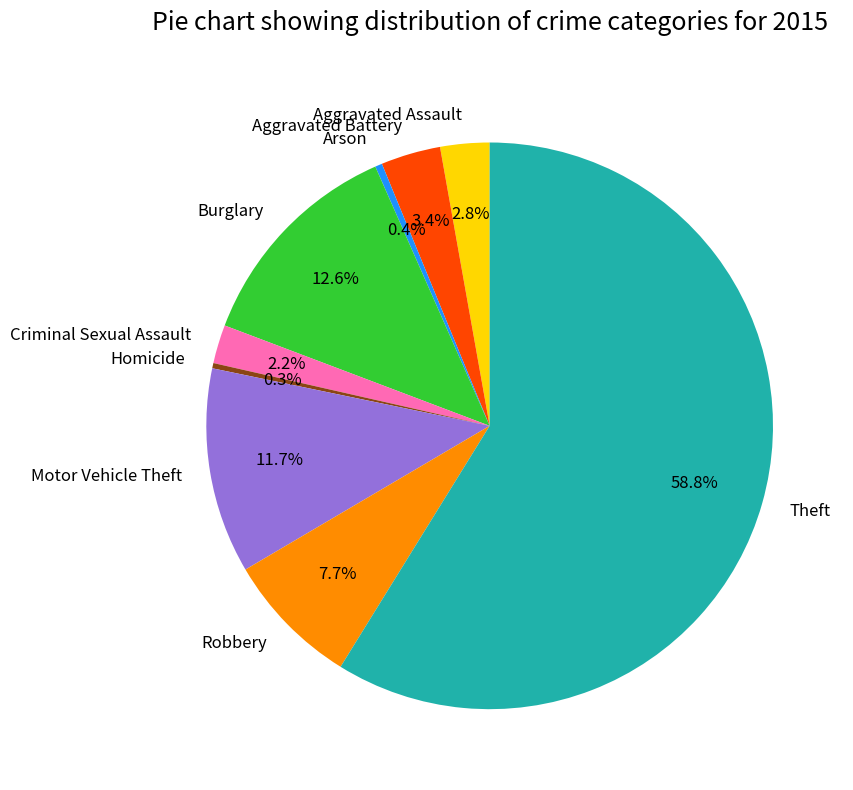

True or false: Aggravated Assault accounts for 3% of the total.

True